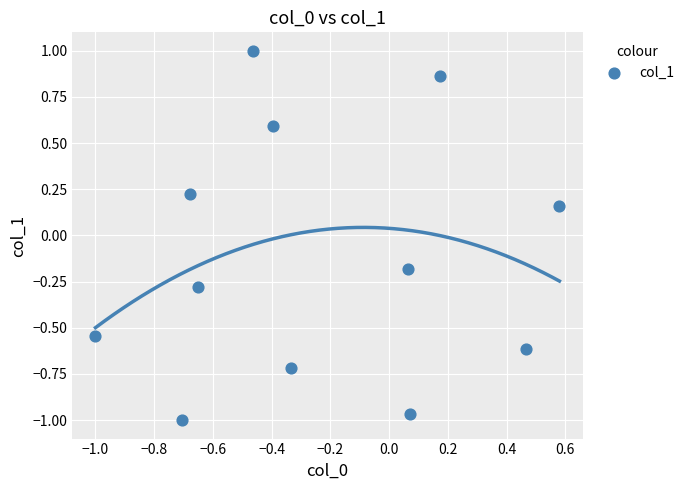

What is the range of Y values (max minus min)?

2.0